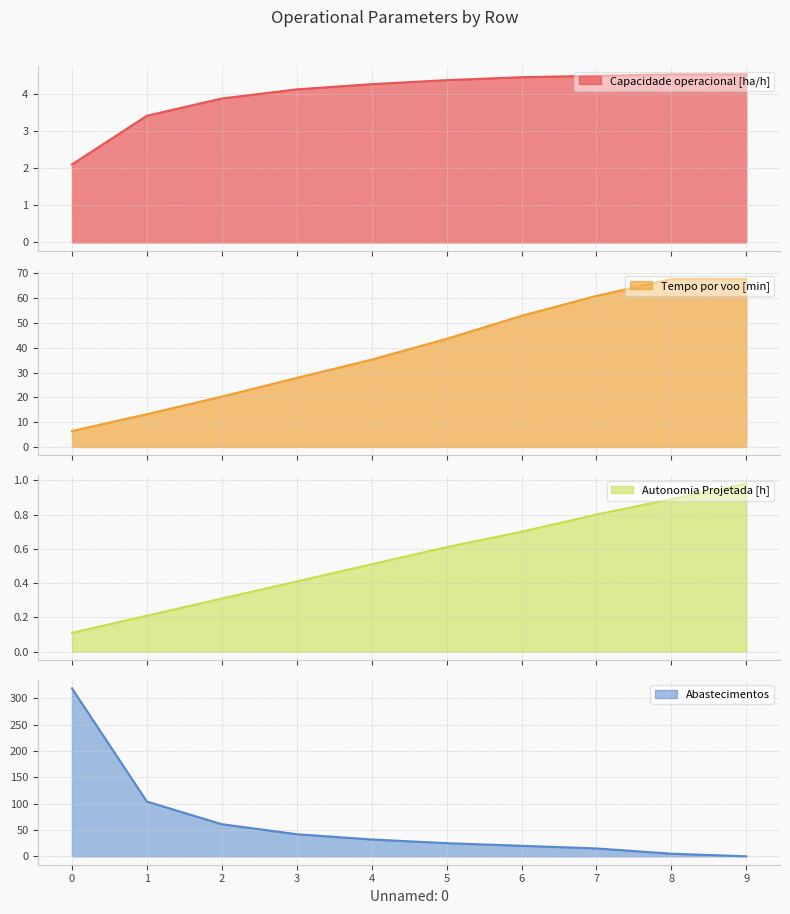

What is the value of the Autonomia Projetada [h] point at the 9th from the left?

0.9